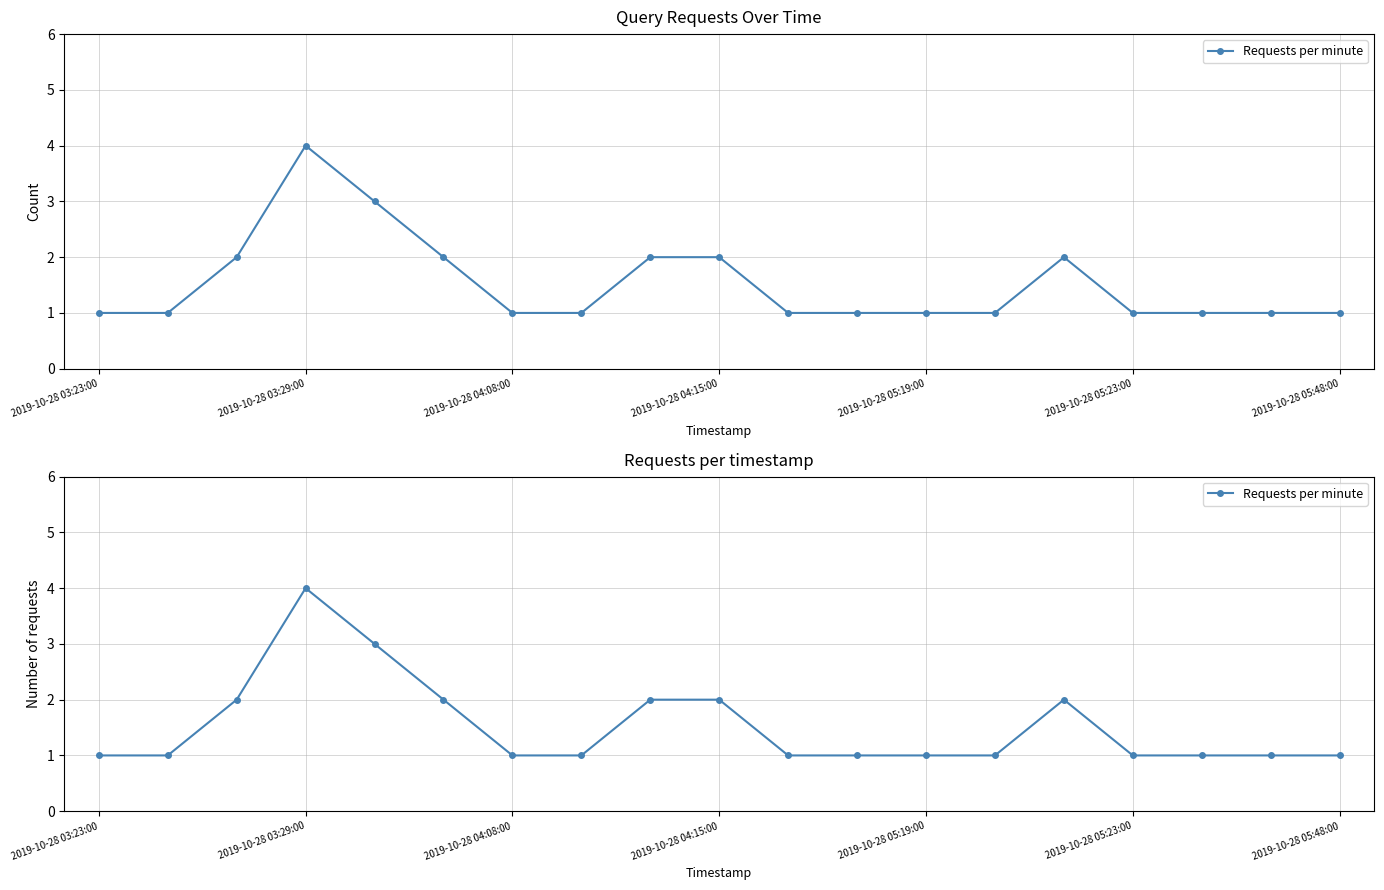

Count the values in the range 1 to 2.

17